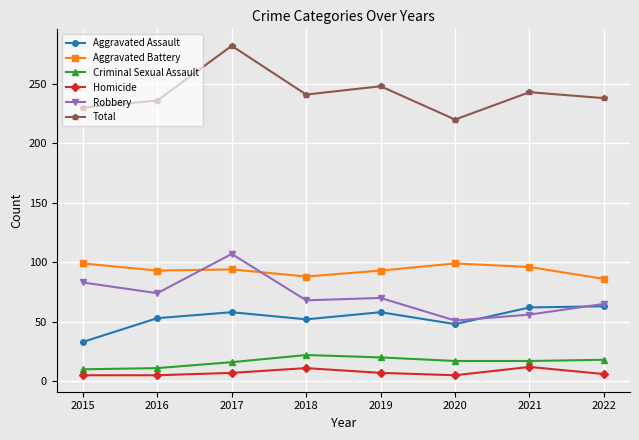

True or false: Criminal Sexual Assault and Homicide cross at least once.

False